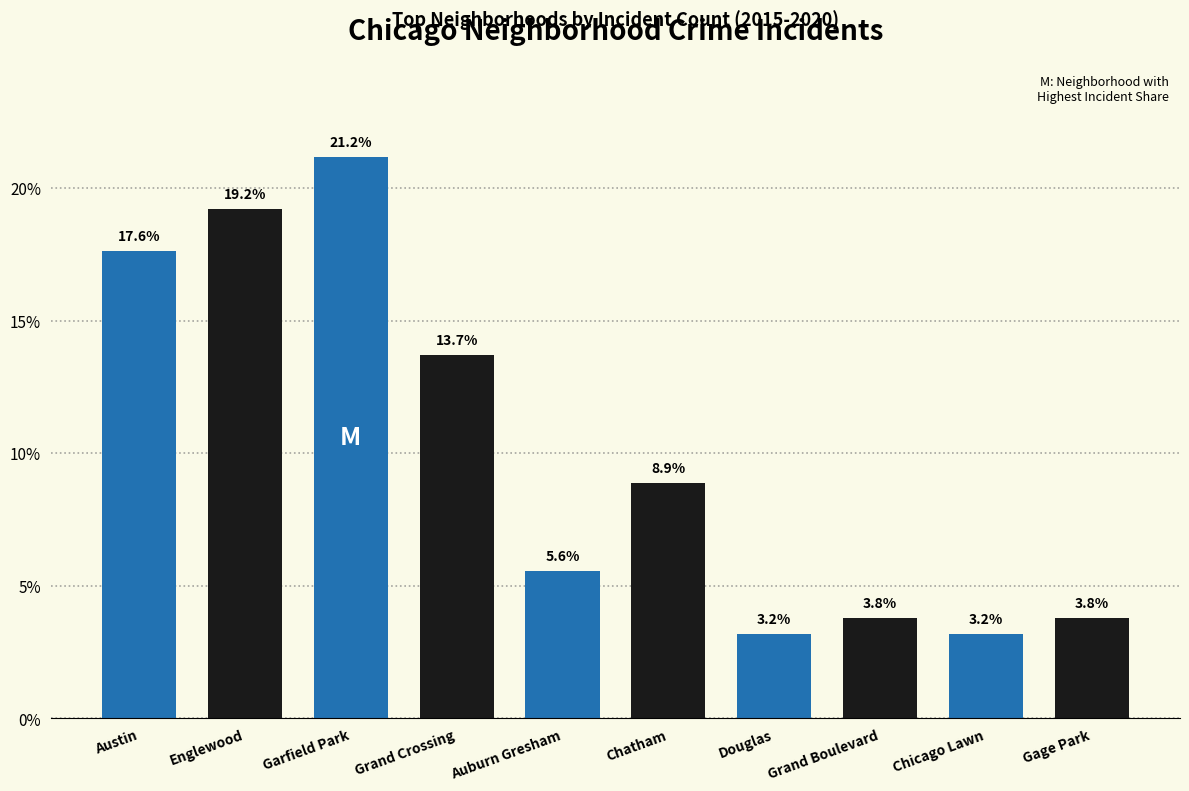

Does the chart contain any negative values?

No